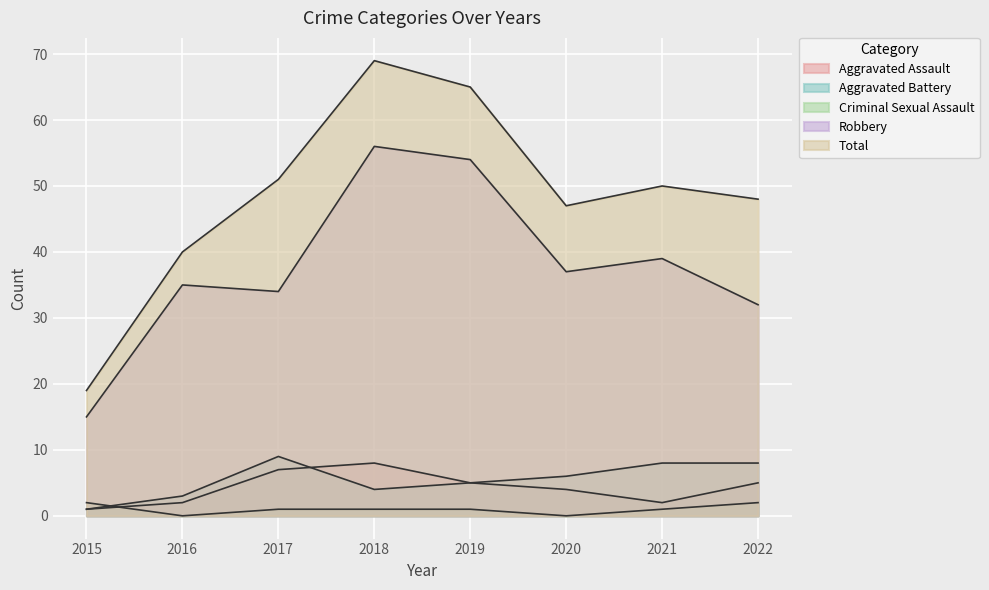

How many interior local peaks does the Aggravated Assault series have?

1